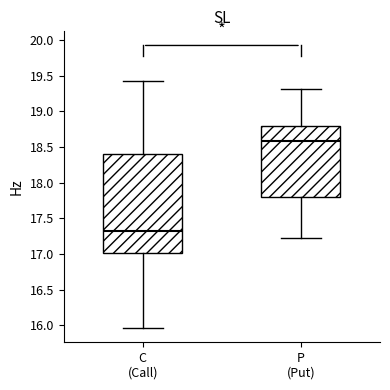

Reading left to right, read every box against the y-axis: the position of its median line, the range the box covers, and the ends of its whiskers. The values are not printed on the chart, so give them approximately, as read against the axis.

C (Call): median 17.35, box 17.00 to 18.40, whiskers 15.95 to 19.45
P (Put): median 18.60, box 17.80 to 18.80, whiskers 17.20 to 19.30